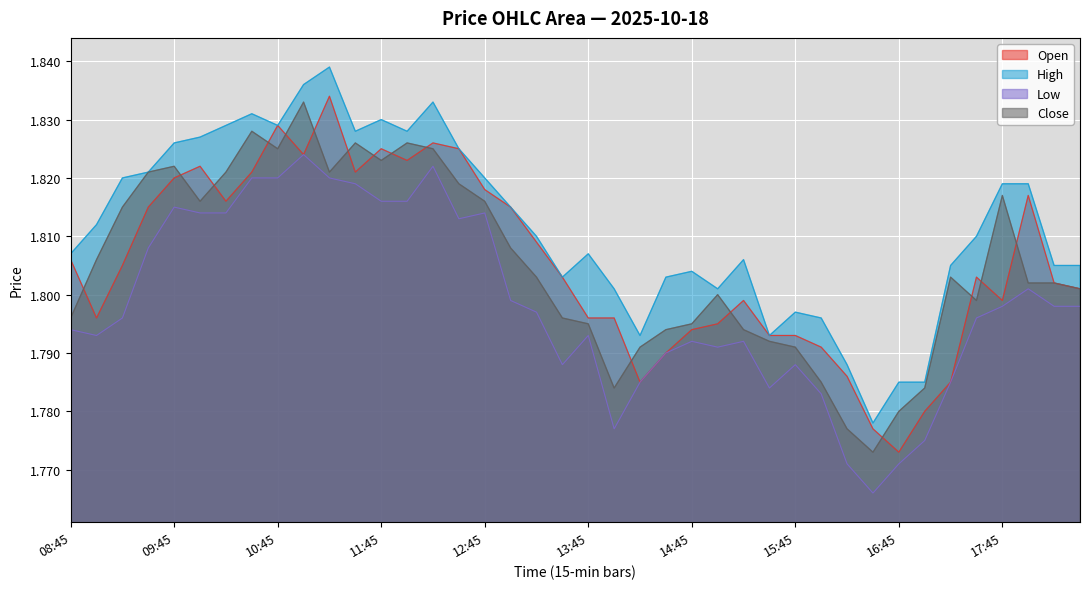

What is the difference between the maximum and minimum values in the close series?

0.1